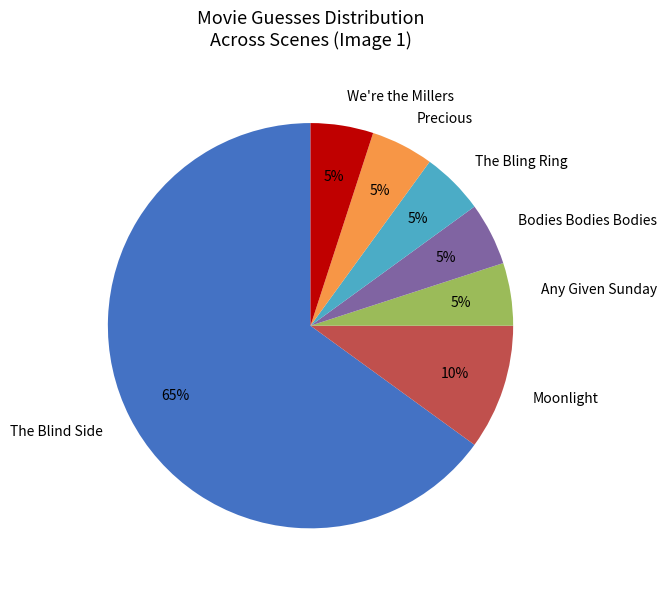

How many segments does this pie chart have?

7